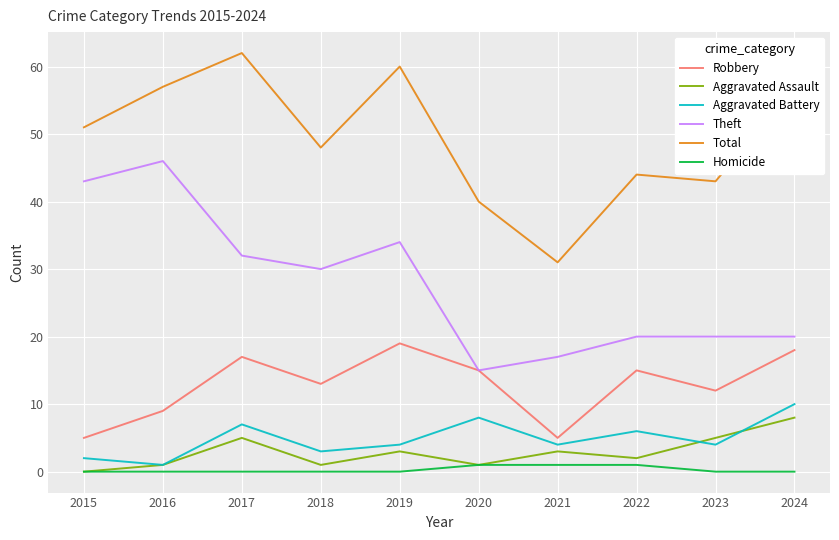

True or false: Theft and Aggravated Assault intersect in this chart.

False